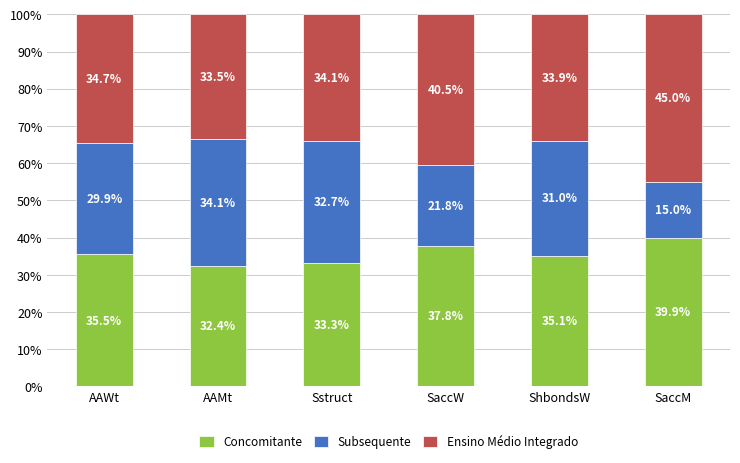

What is the approximate value of Concomitante at ShbondsW?

35.1